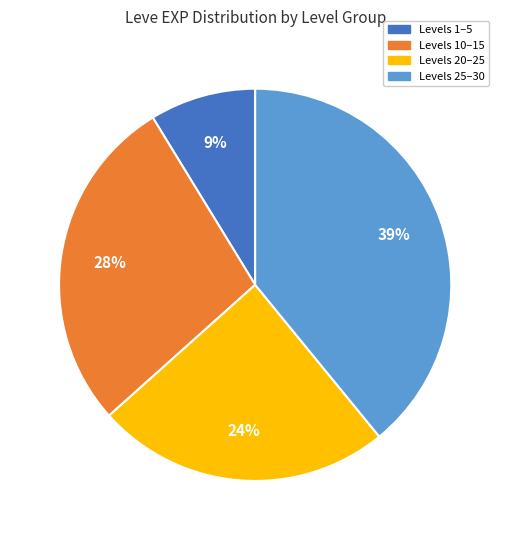

To the nearest percent, what is the difference between the largest and smallest slice percentages?

30%